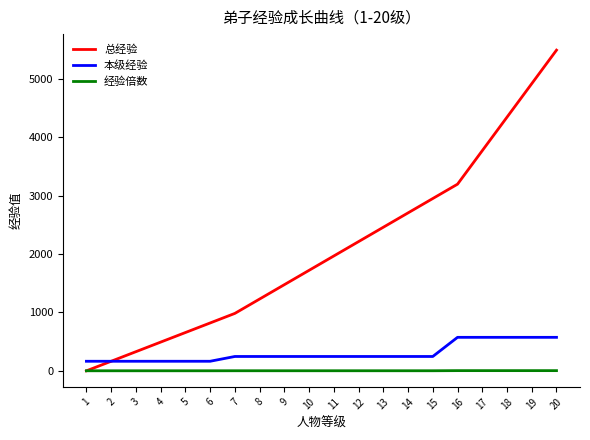

How many distinct data groups are displayed?

3